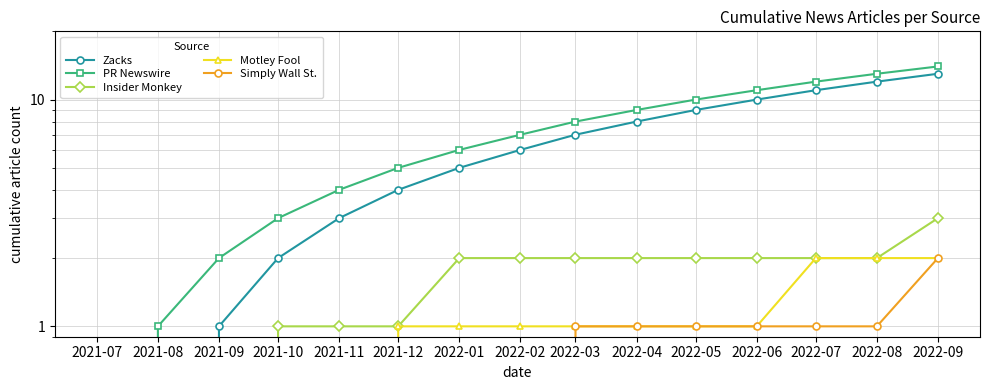

Rank the series at 2022-04 from lowest to highest value.

Motley Fool, Simply Wall St., Insider Monkey, Zacks, PR Newswire